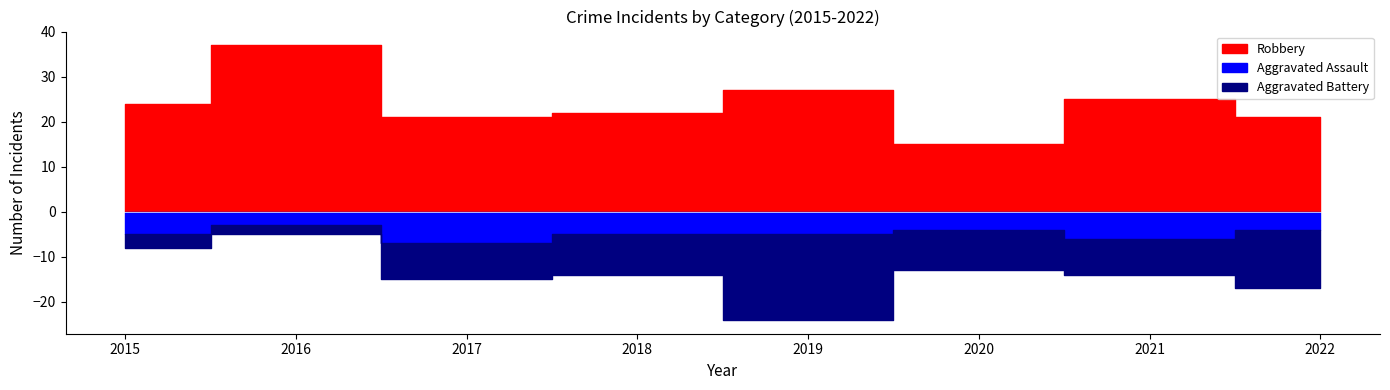

Which series has the largest total across all categories?

Robbery